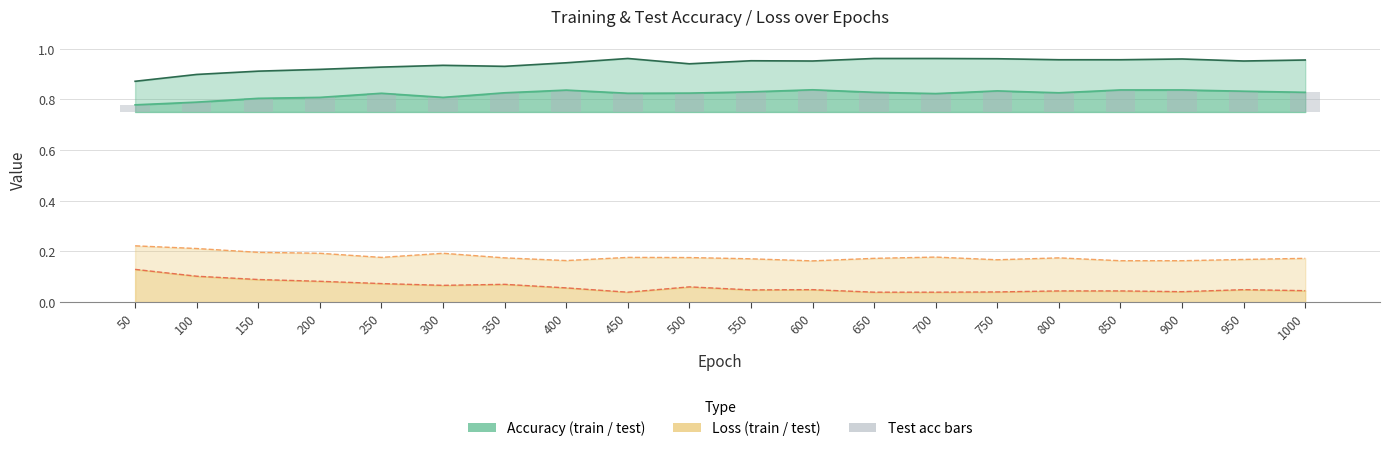

Are the bars horizontal?

No